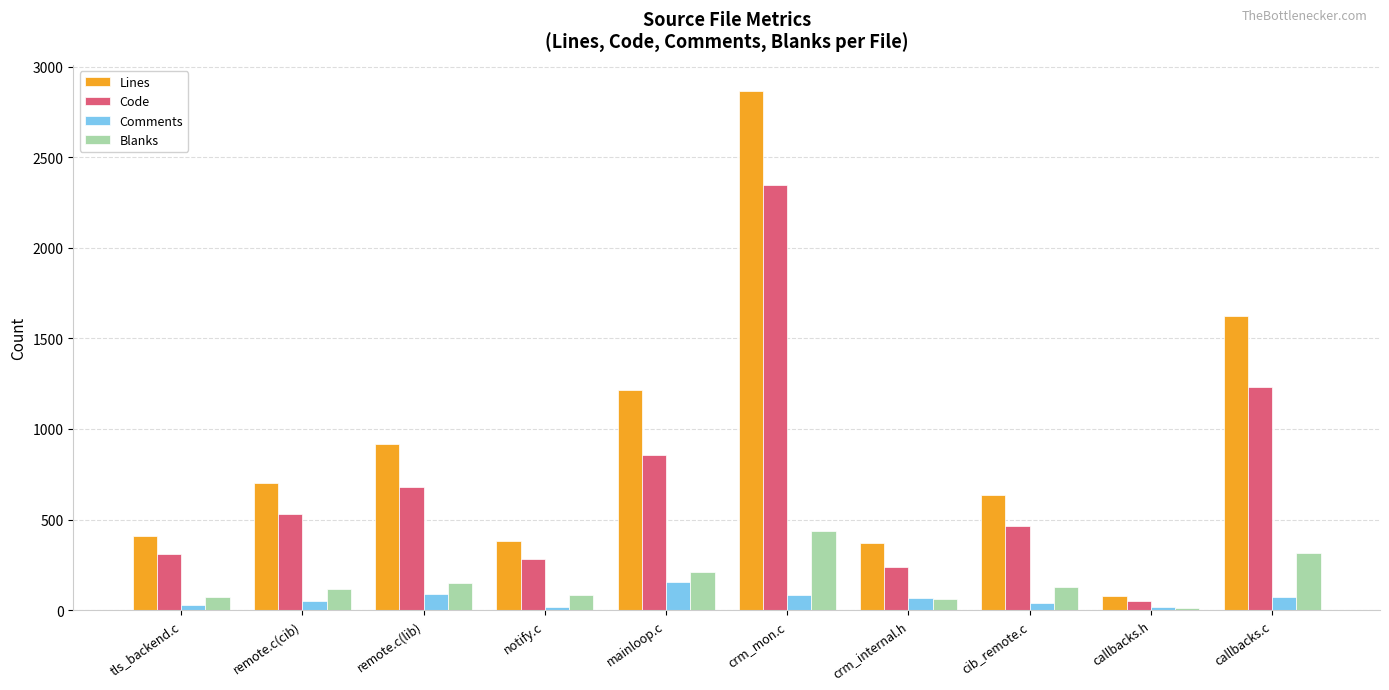

What is the sum of the Lines values at callbacks.h and mainloop.c?

1297